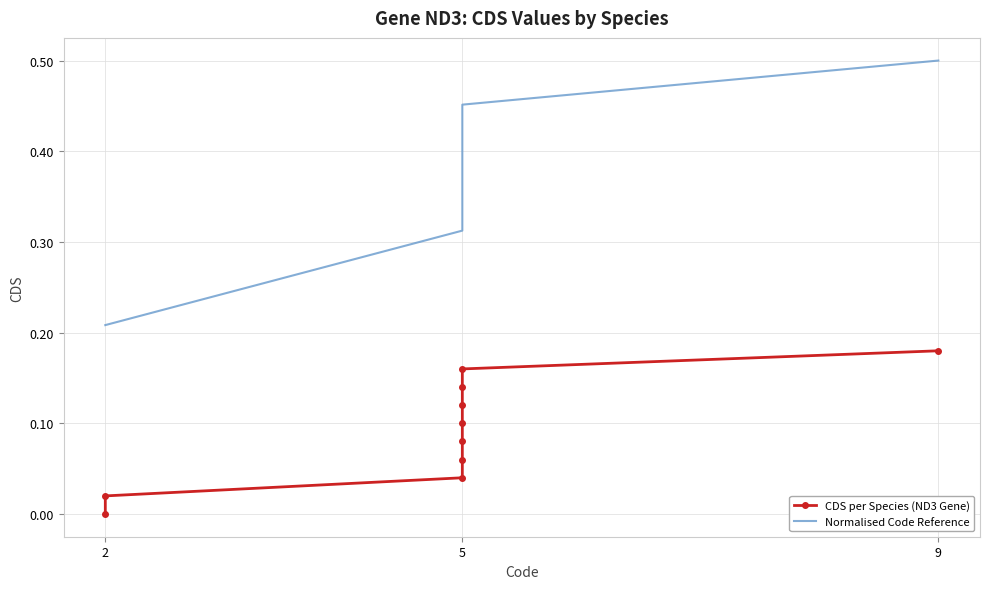

Reading right to left, what are all the values shown in this chart?

CDS per Species (ND3 Gene): 0.2	0.2	0.1	0.1	0.1	0.1	0.1	0.0	0.0	0.0
Normalised Code Reference: 0.5	0.5	0.4	0.4	0.4	0.4	0.4	0.3	0.2	0.2